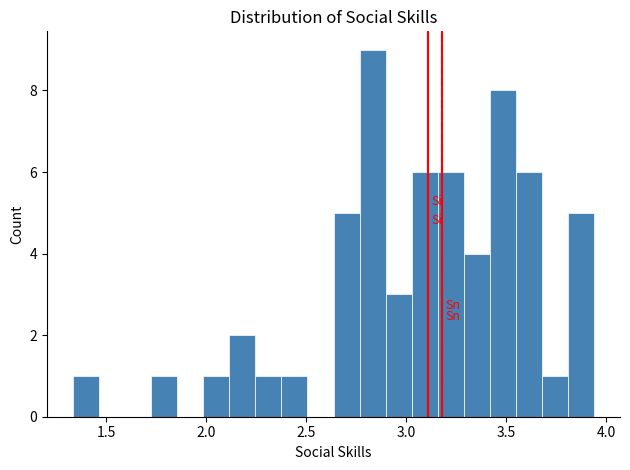

Read against the x-axis, roughly where is the centre of the tallest bar?

2.85